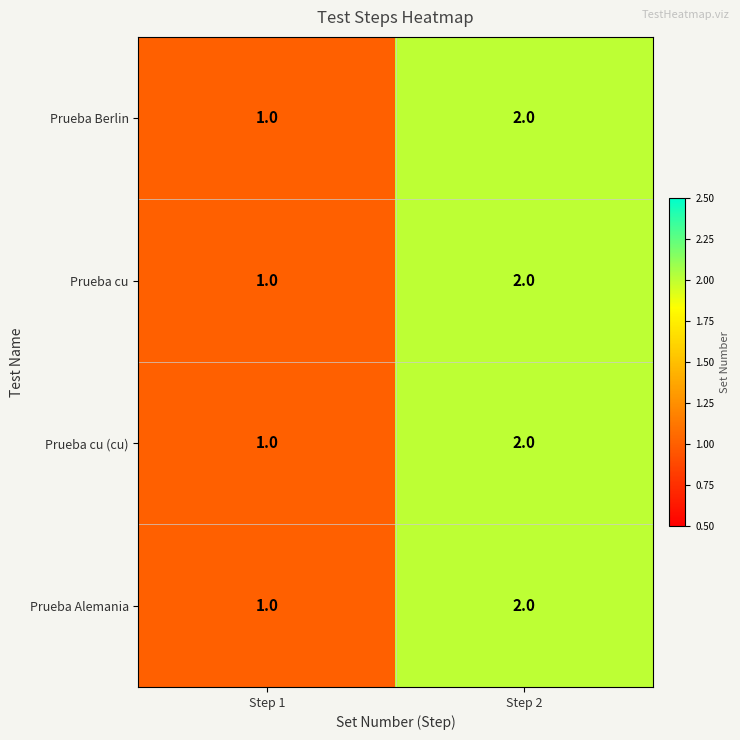

Reading left to right, transcribe all the data shown in this chart.

Prueba Berlin: Step 1=1	Step 2=2
Prueba cu: Step 1=1	Step 2=2
Prueba cu (cu): Step 1=1	Step 2=2
Prueba Alemania: Step 1=1	Step 2=2